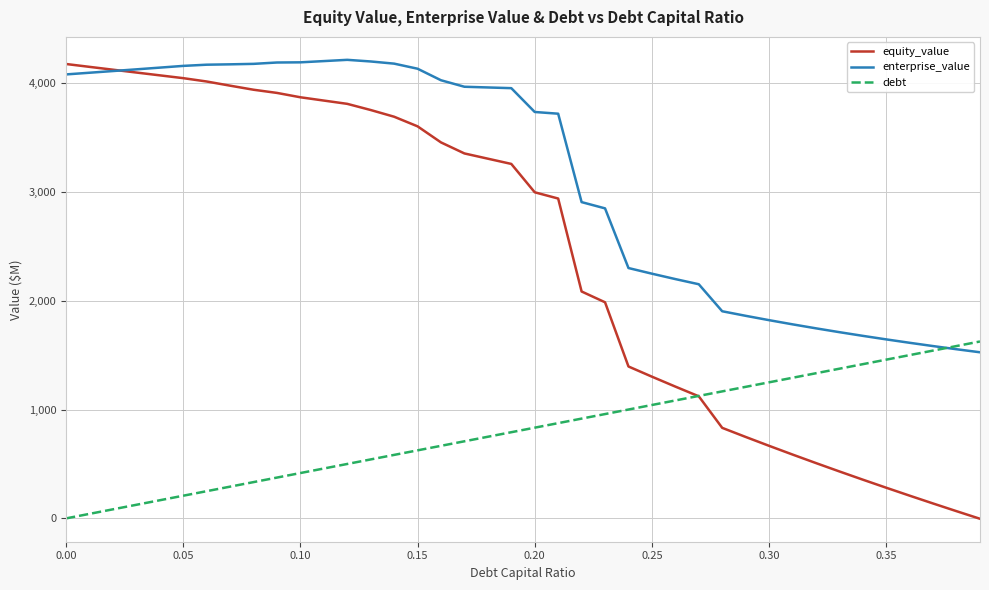

Which series has the widest spread of values?

equity_value